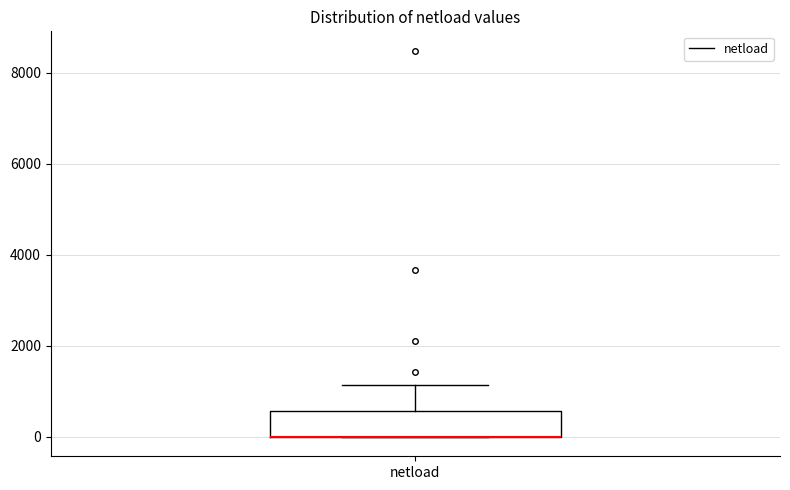

Transcribe this box plot: give where the median line is, the range the box spans, and where the two whiskers end, as read against the y-axis. The values are not printed on the chart, so give them approximately, as read against the axis.

median 0 (drawn on the box's lower edge), box 0 to 600, whiskers 0 to 1200